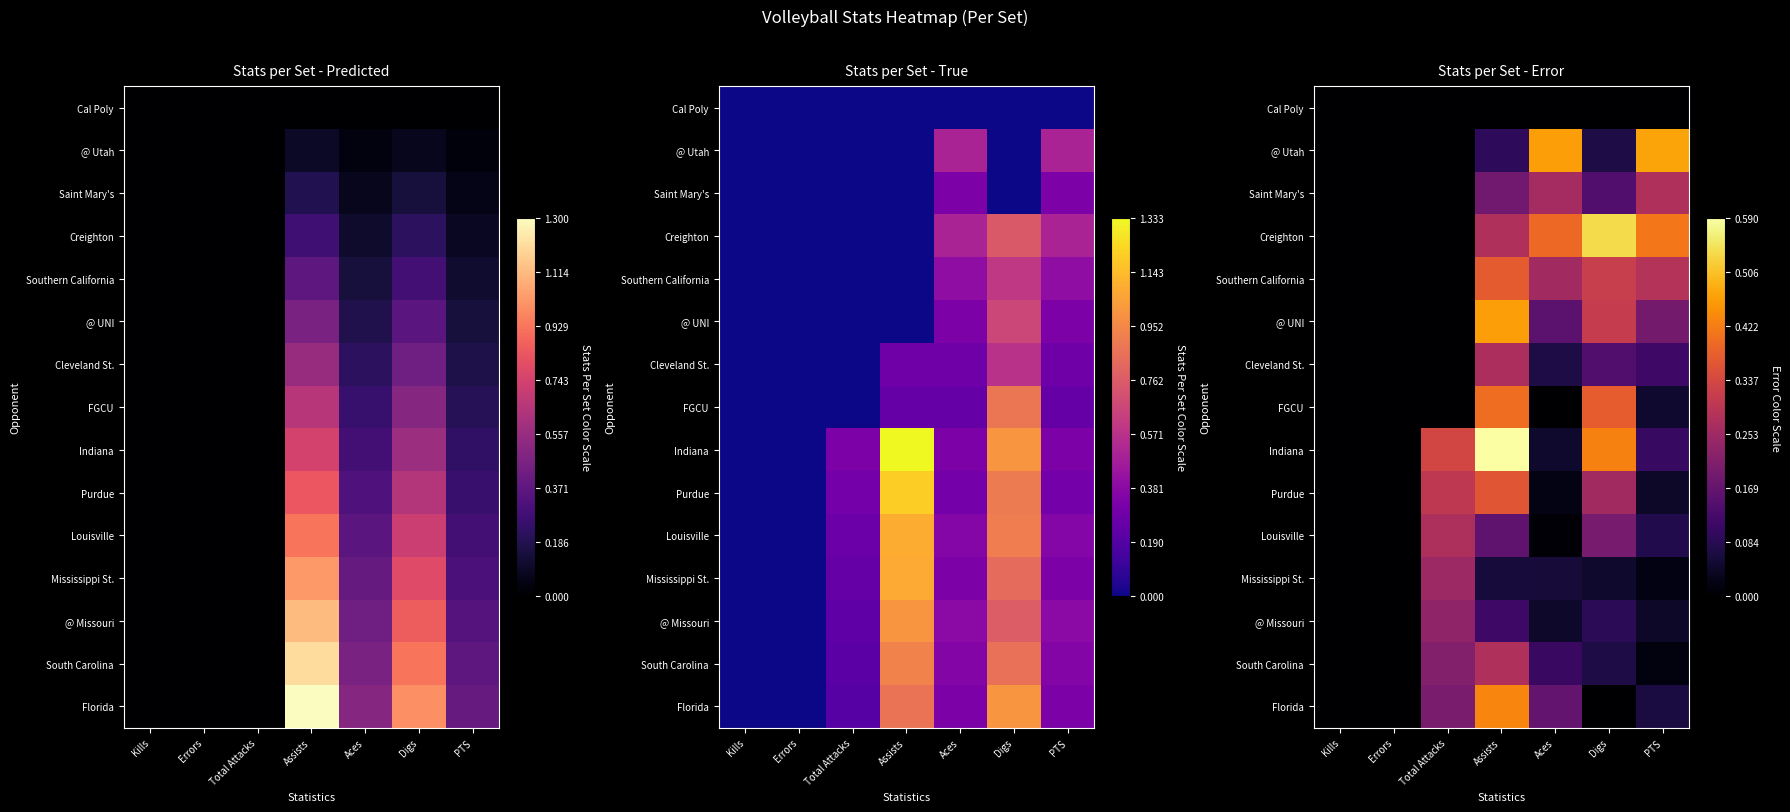

How many positive values does the Purdue series have?

5